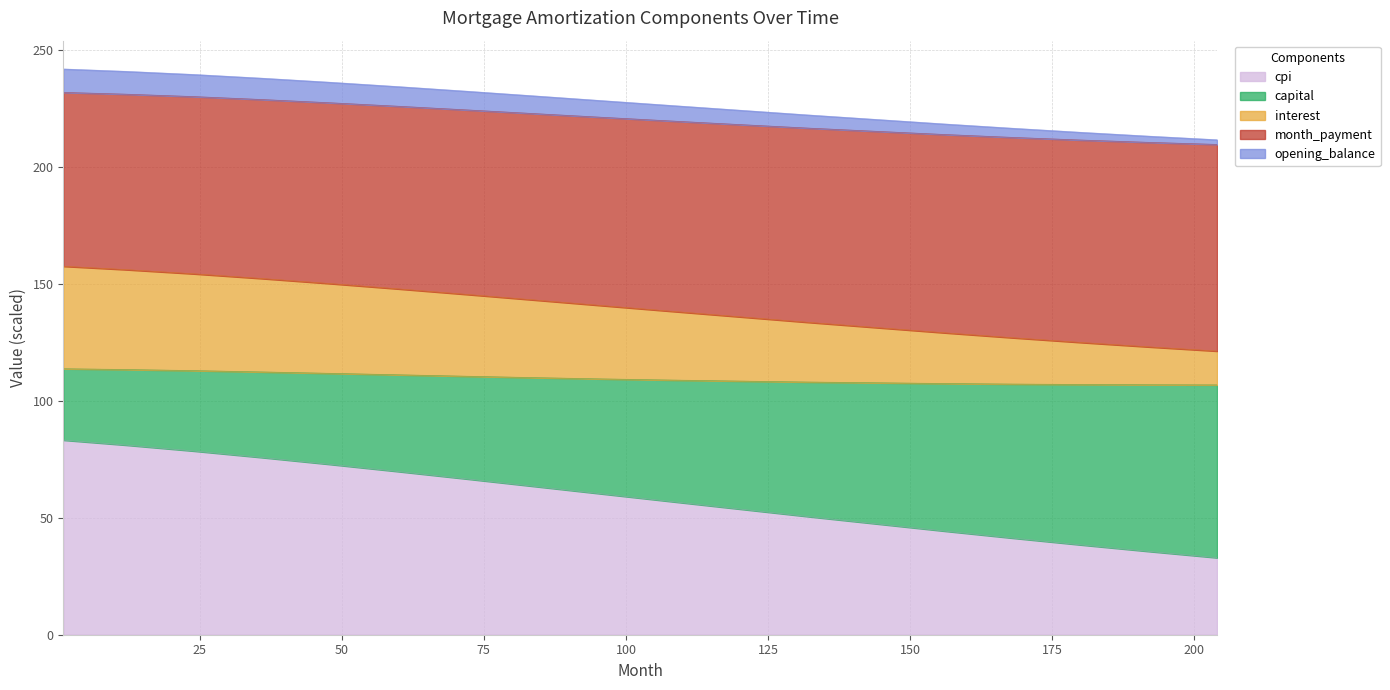

What is the lowest value of the cpi series?

32.9